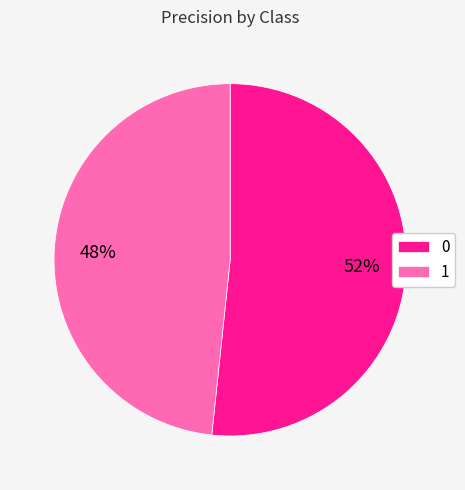

How many segments does this pie chart have?

2